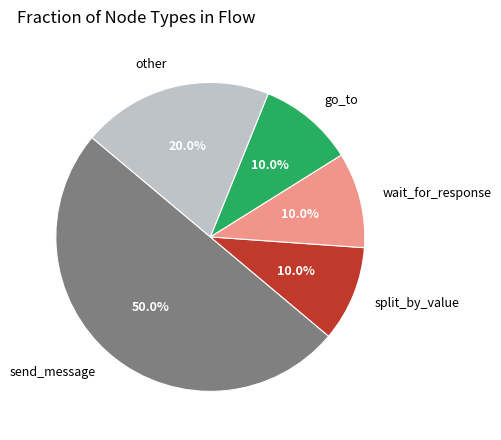

What is the largest slice in the pie chart?

send_message